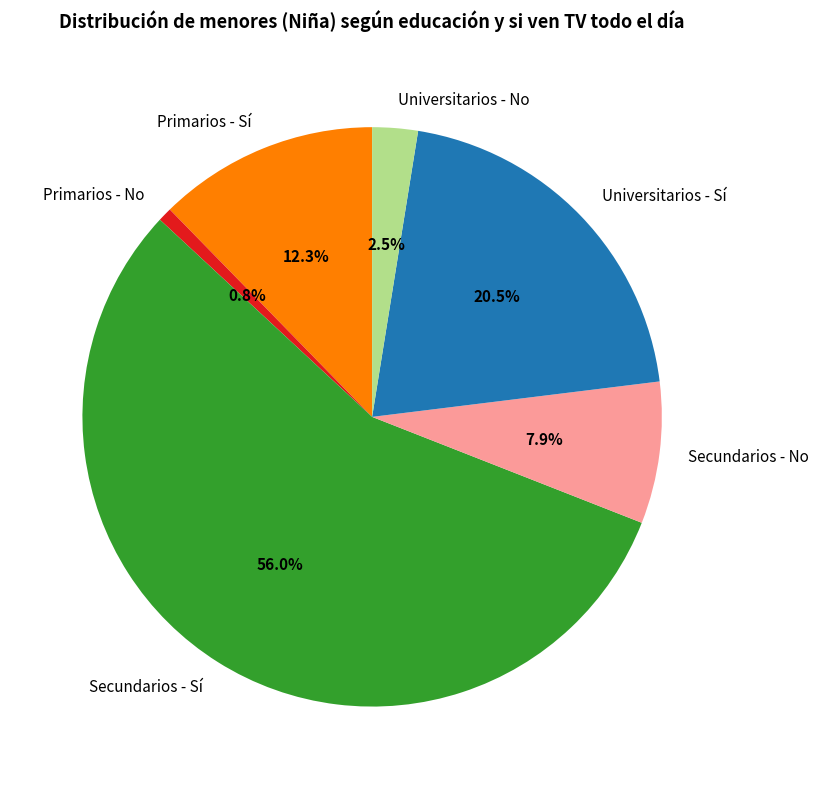

Count the number of slices in the pie.

6